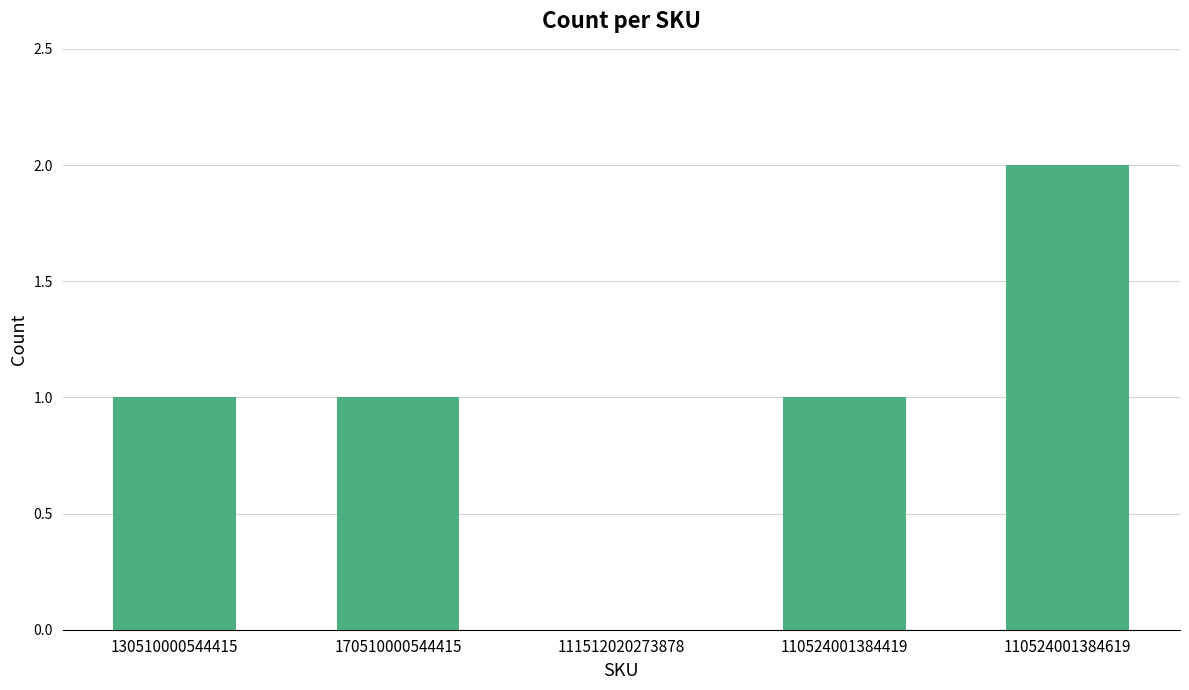

What is the change in value from 111512020273878 to 110524001384619?

+2